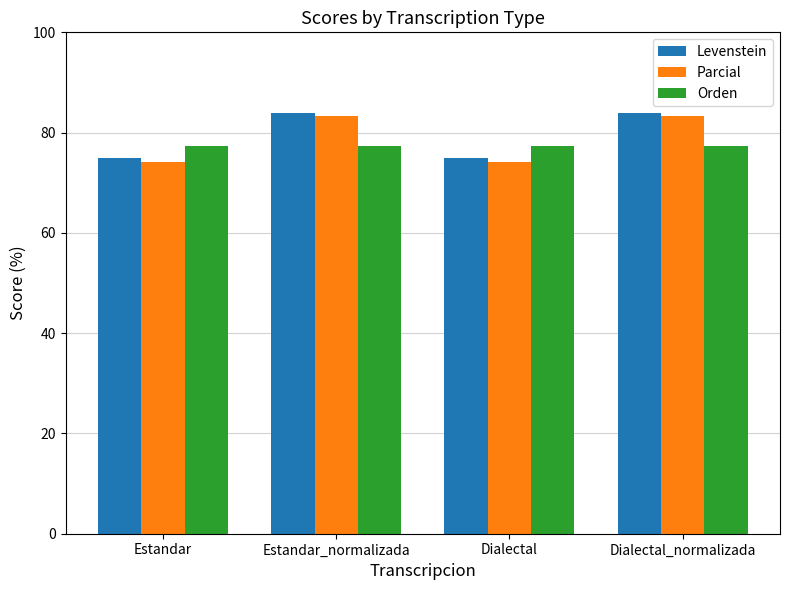

Reading left to right, what are all the values shown in this chart?

Levenstein: 75.0	83.8	75.0	83.8
Parcial: 74.2	83.3	74.2	83.3
Orden: 77.4	77.4	77.4	77.4